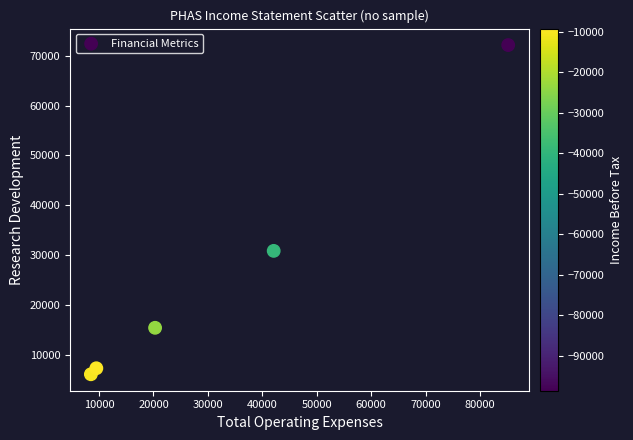

What is the average Y value?

26420